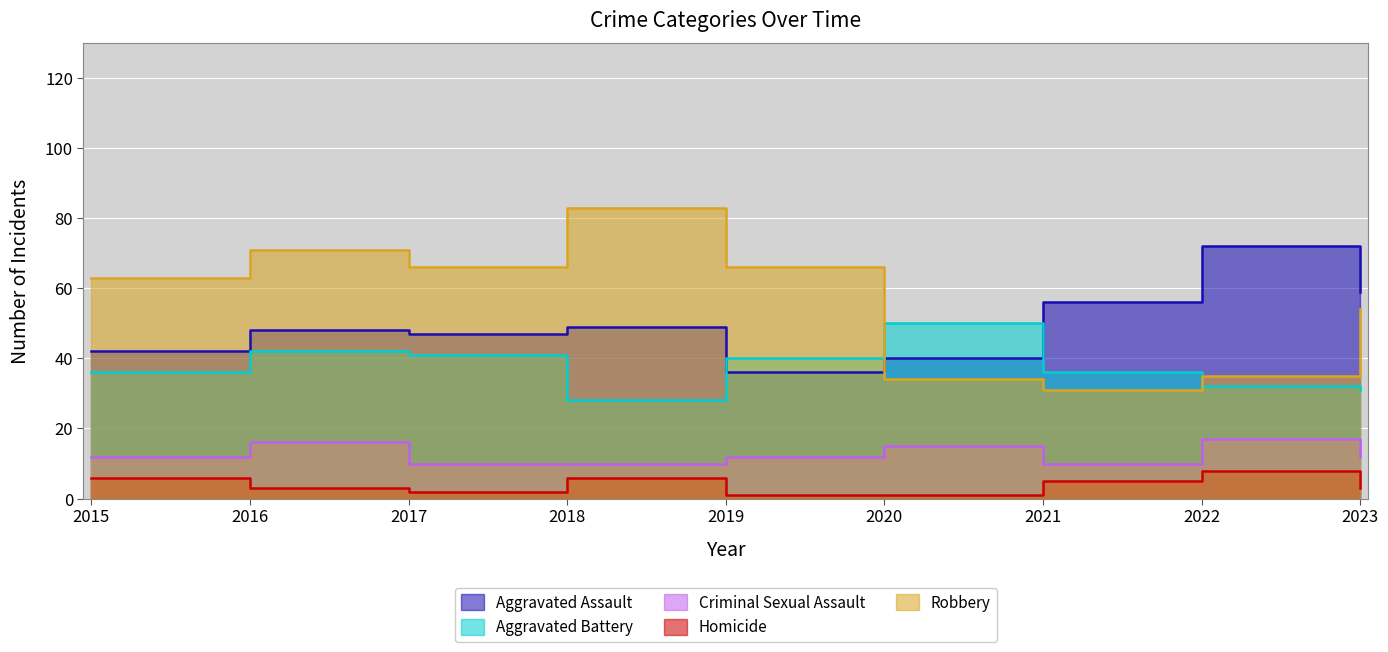

How many intersections are there between Aggravated Battery and Robbery?

2